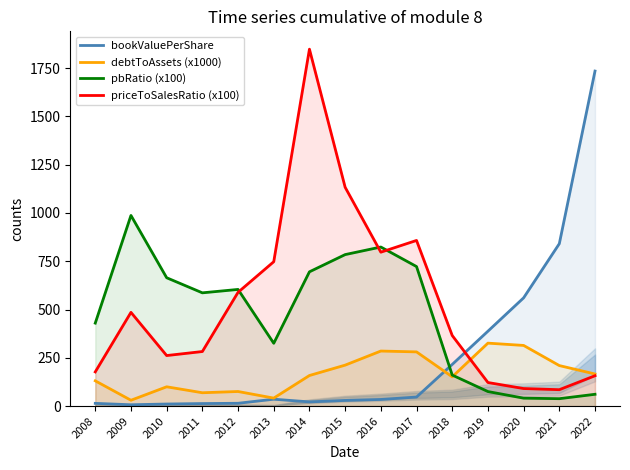

Reading left to right, transcribe all the data shown in this chart.

bookValuePerShare: 2008=14.0	2009=6.7	2010=10.6	2011=13.0	2012=14.4	2013=35.5	2014=21.6	2015=29.2	2016=34.2	2017=46.7	2018=215.7	2019=387.7	2020=560.5	2021=841.0	2022=1735.1
debtToAssets (x1000): 2008=130.7	2009=30.1	2010=99.8	2011=69.0	2012=75.4	2013=41.2	2014=158.3	2015=212.0	2016=285.0	2017=280.6	2018=151.5	2019=325.9	2020=314.0	2021=209.7	2022=166.1
pbRatio (x100): 2008=429.6	2009=987.2	2010=664.6	2011=586.4	2012=604.1	2013=325.2	2014=695.3	2015=784.5	2016=823.8	2017=722.5	2018=160.6	2019=75.1	2020=41.0	2021=38.2	2022=61.0
priceToSalesRatio (x100): 2008=177.0	2009=485.3	2010=261.6	2011=282.4	2012=589.1	2013=747.6	2014=1848.4	2015=1133.3	2016=797.0	2017=857.8	2018=365.4	2019=122.0	2020=90.7	2021=84.8	2022=157.1